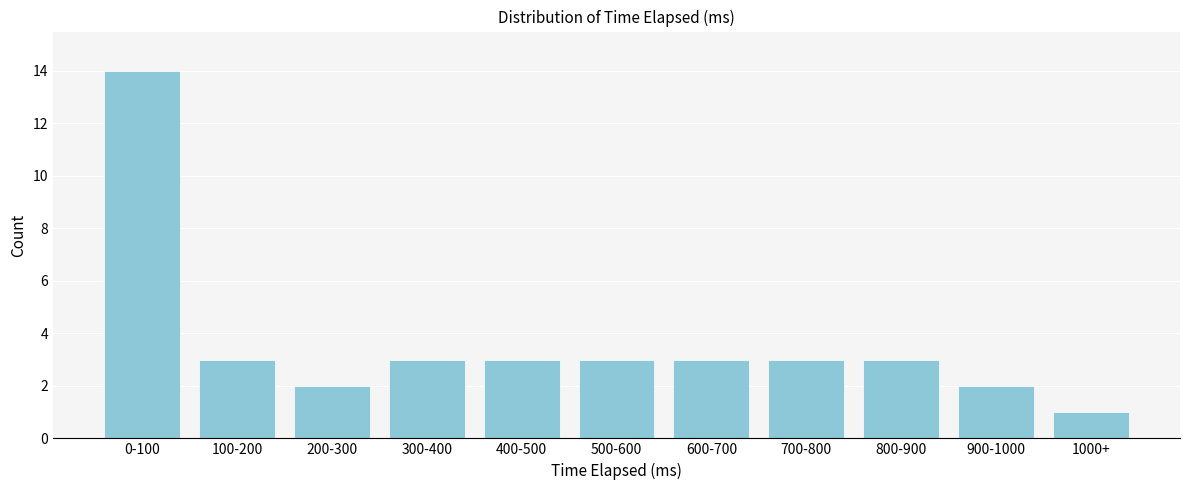

Reading left to right, list all the values displayed in this chart.

14	3	2	3	3	3	3	3	3	2	1